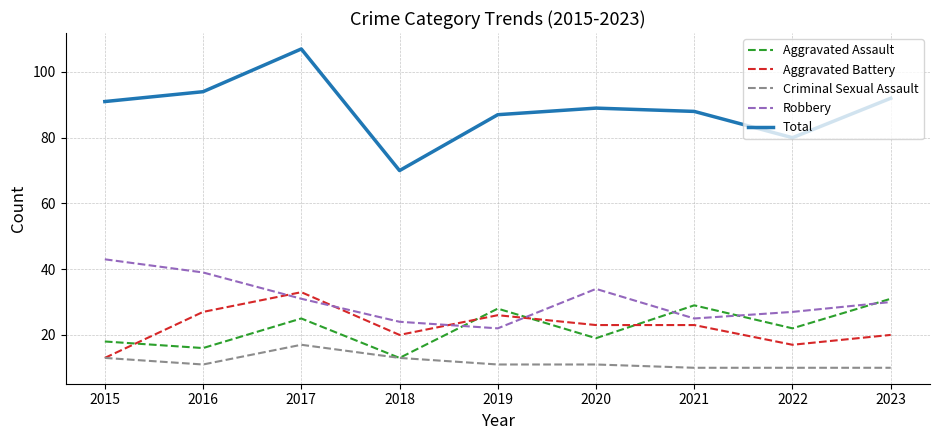

What is the minimum value for Robbery?

22